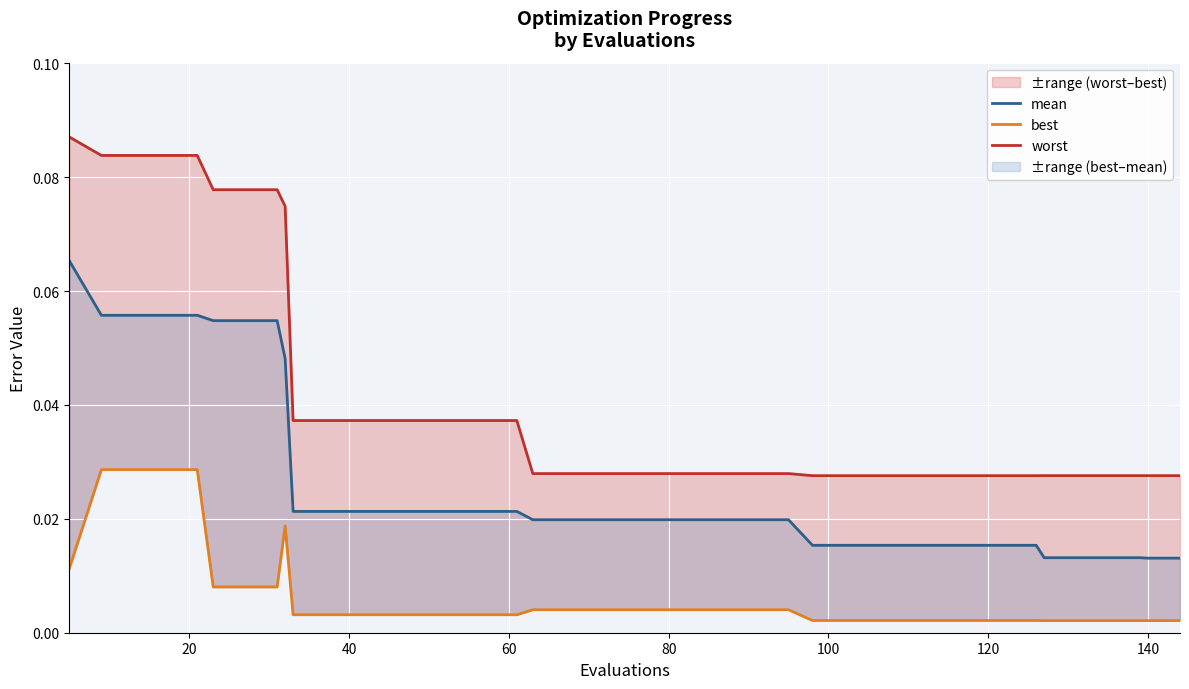

True or false: mean and worst intersect in this chart.

False